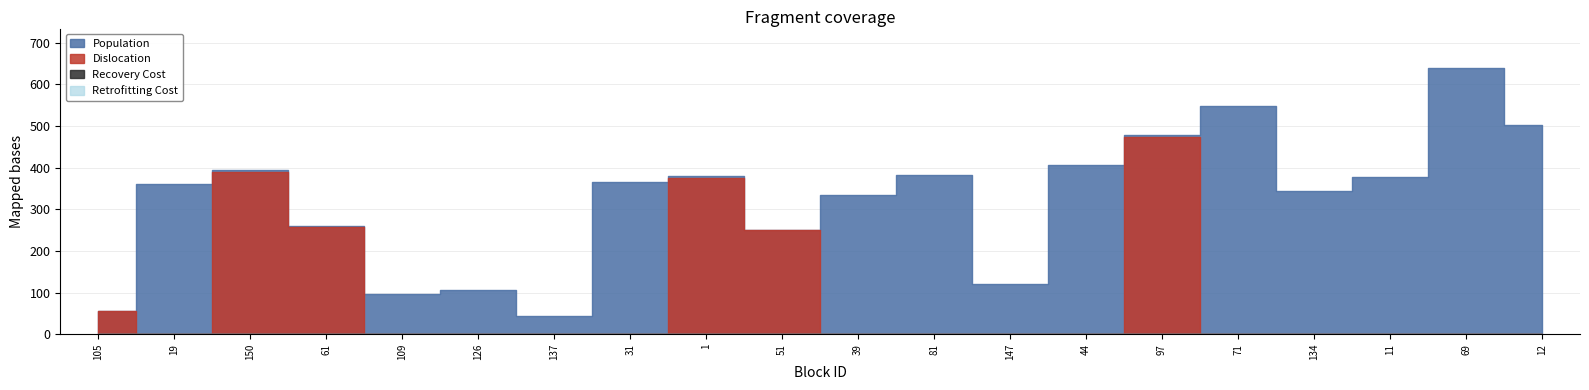

What is the spread (max minus min) of values at 39?

334